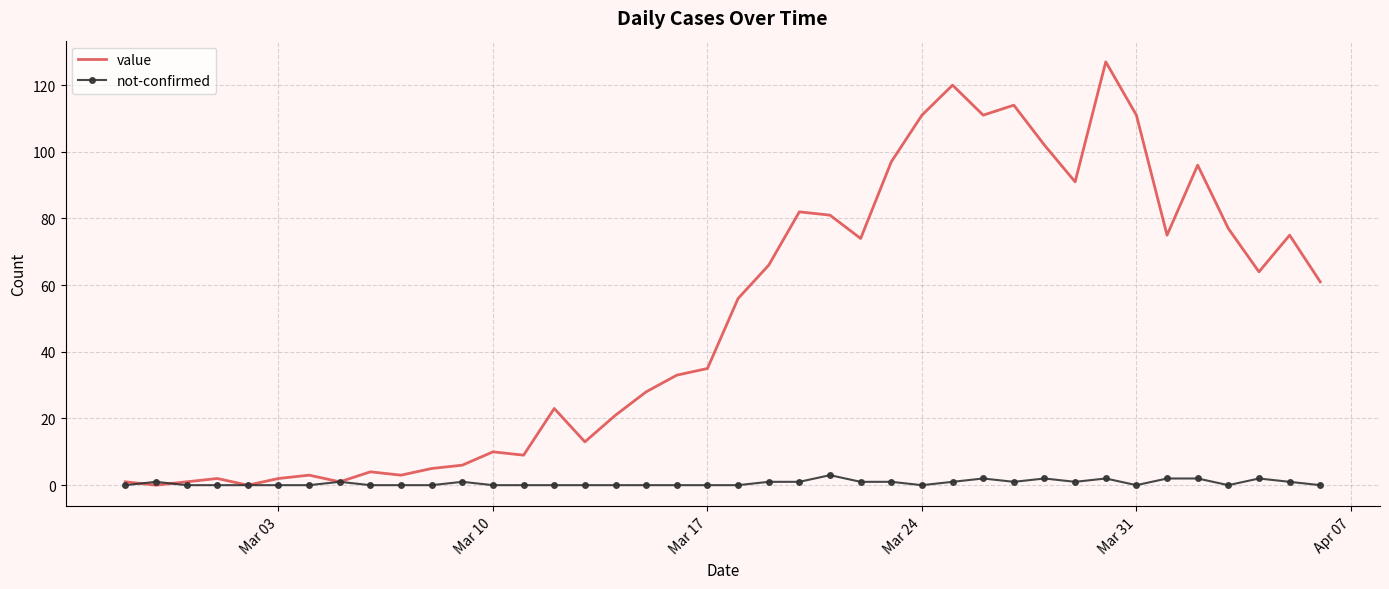

What is the maximum value shown in the chart?

127